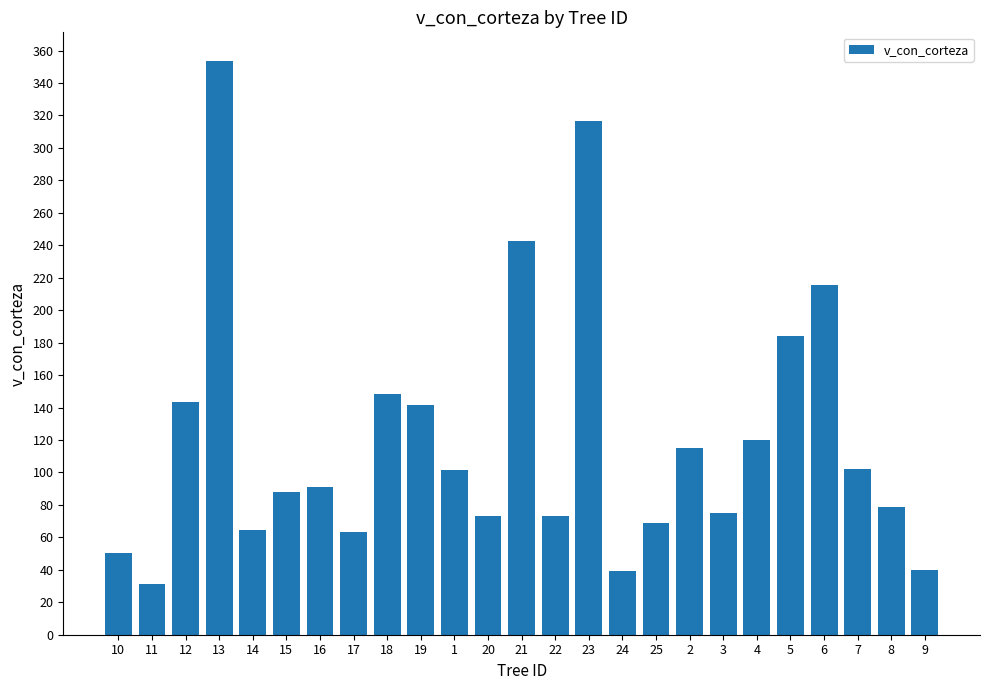

Which has a higher value, 13 or 8?

13